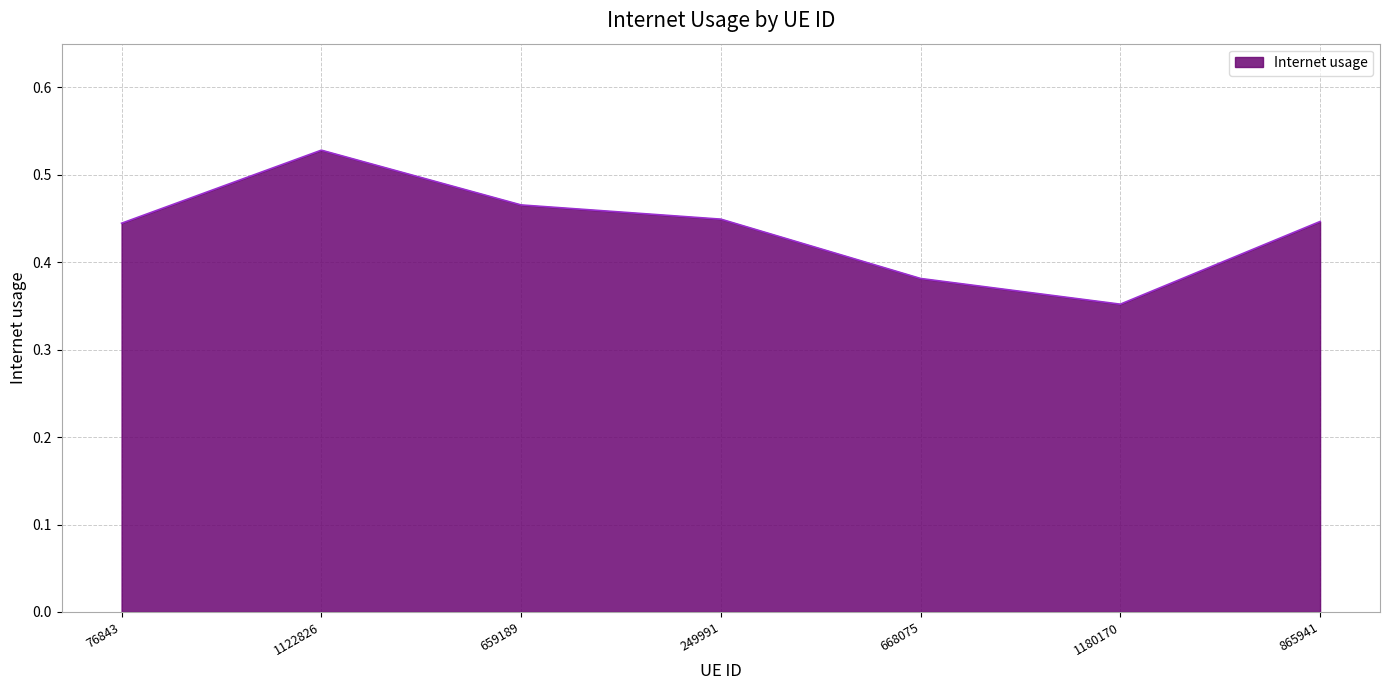

What is the change in value from 76843 to 1122826?

+0.1